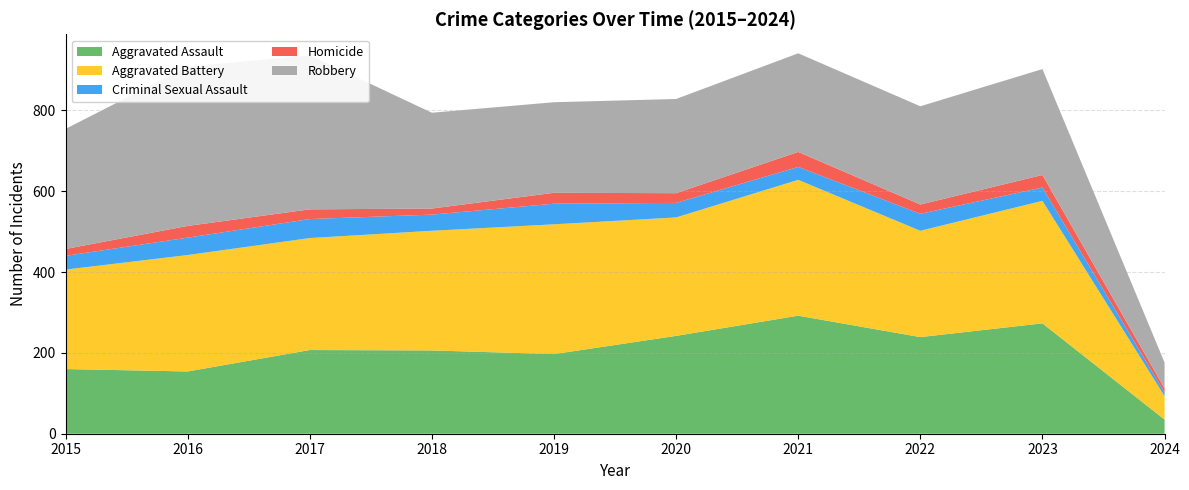

Reading left to right, list all the values displayed in this chart.

Aggravated Assault: 2015=160	2016=154	2017=207	2018=206	2019=197	2020=242	2021=292	2022=239	2023=273	2024=35
Aggravated Battery: 2015=246	2016=288	2017=277	2018=296	2019=321	2020=293	2021=336	2022=263	2023=303	2024=58
Criminal Sexual Assault: 2015=34	2016=43	2017=47	2018=40	2019=51	2020=36	2021=32	2022=42	2023=33	2024=9
Homicide: 2015=17	2016=29	2017=24	2018=15	2019=27	2020=24	2021=37	2022=23	2023=31	2024=10
Robbery: 2015=297	2016=394	2017=381	2018=237	2019=224	2020=233	2021=244	2022=243	2023=262	2024=64